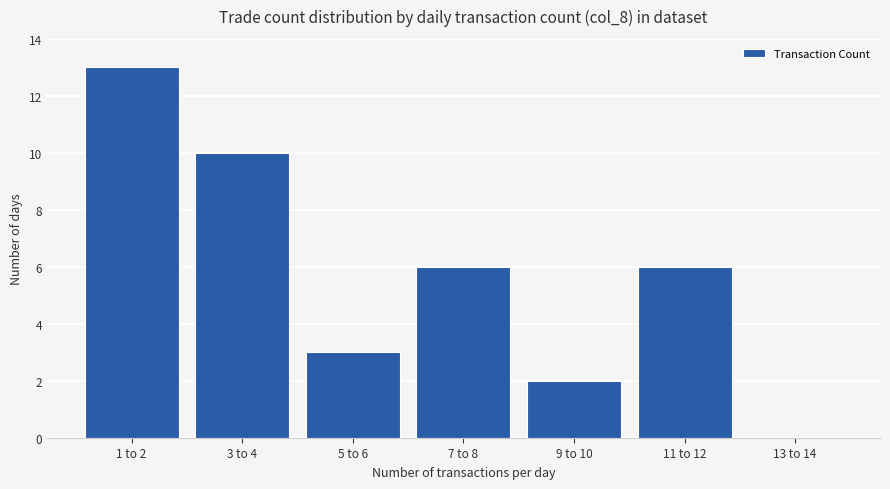

What is the maximum value shown in the chart?

13